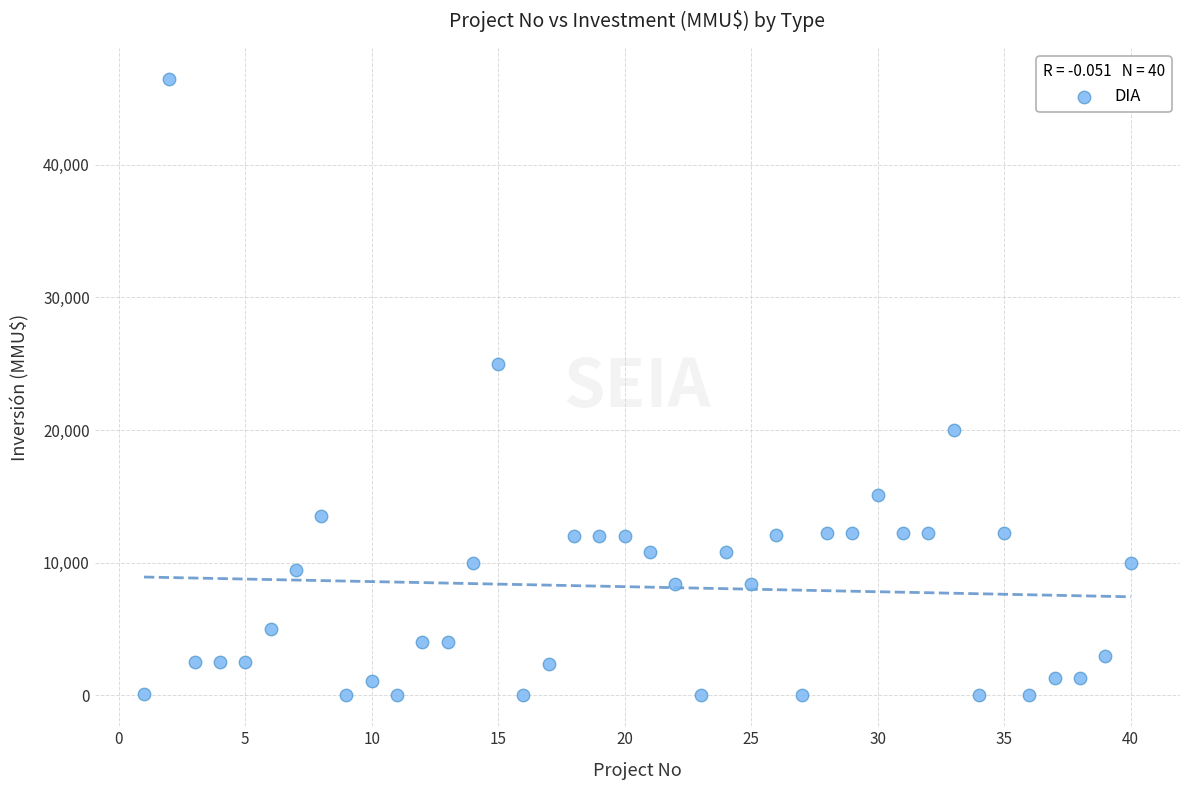

What Y value in the scatter plot is closest to 23235?

25000